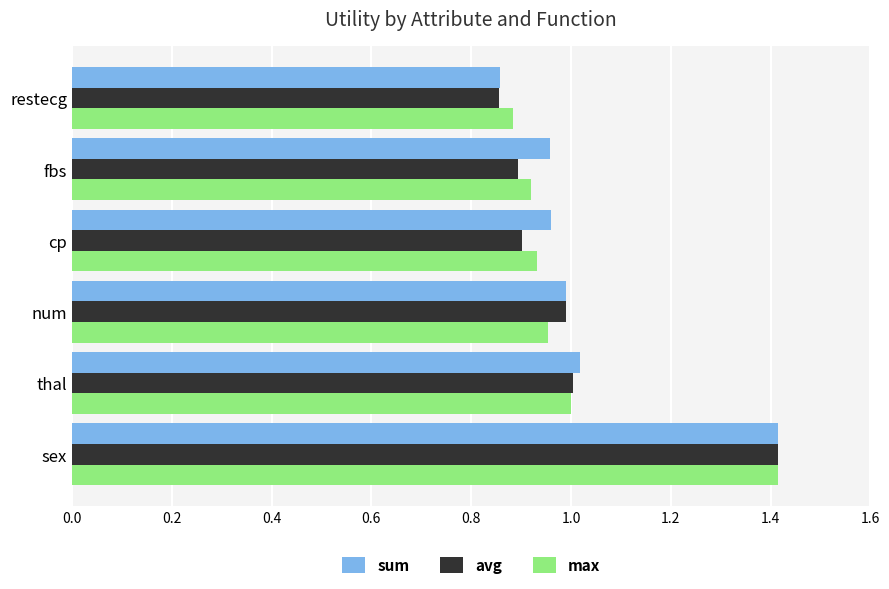

How many distinct data groups are displayed?

3